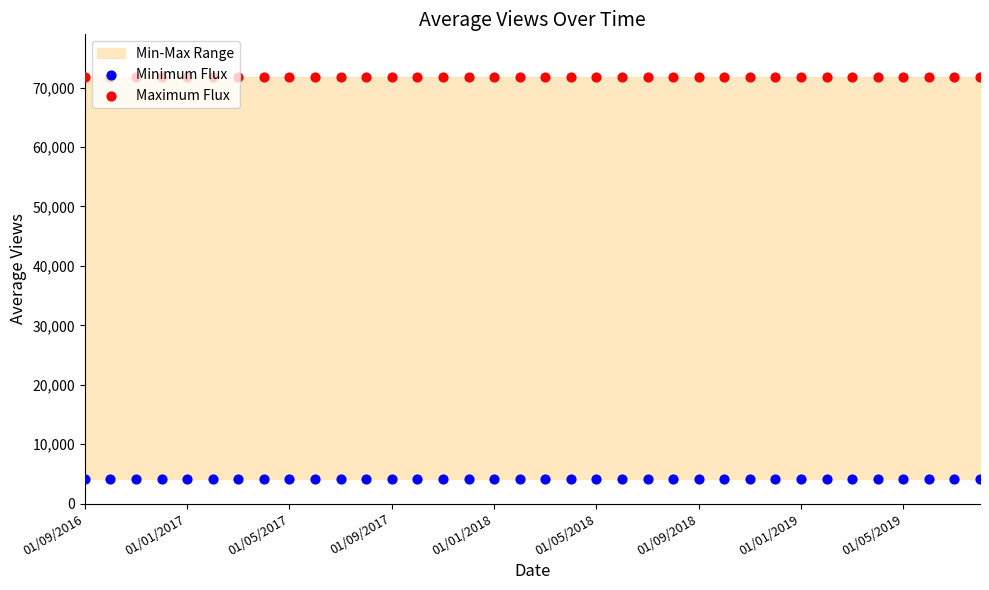

Is the value of Minimum Flux at 01/01/2019 greater than the value of Maximum Flux at 21?

No